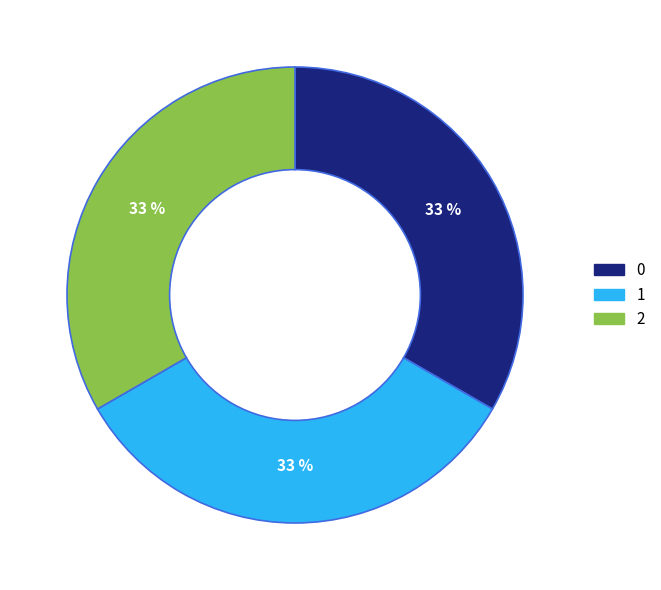

Is there any slice that represents more than half of the pie?

No